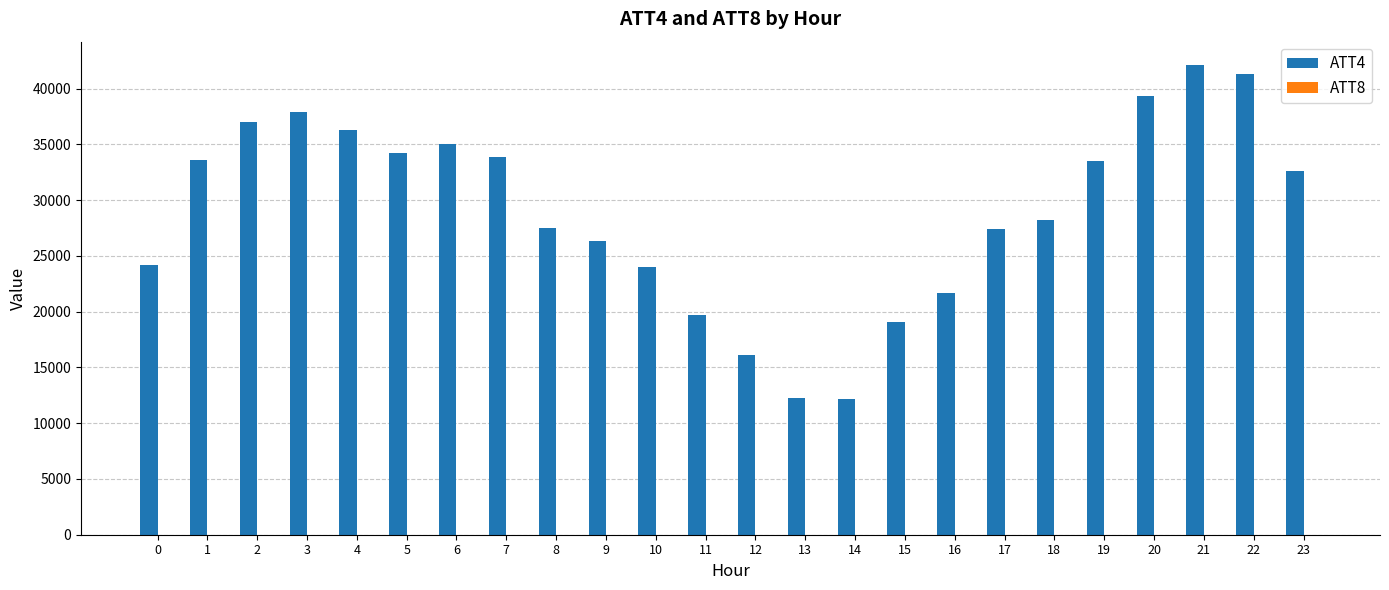

Count the number of data series in this chart.

2